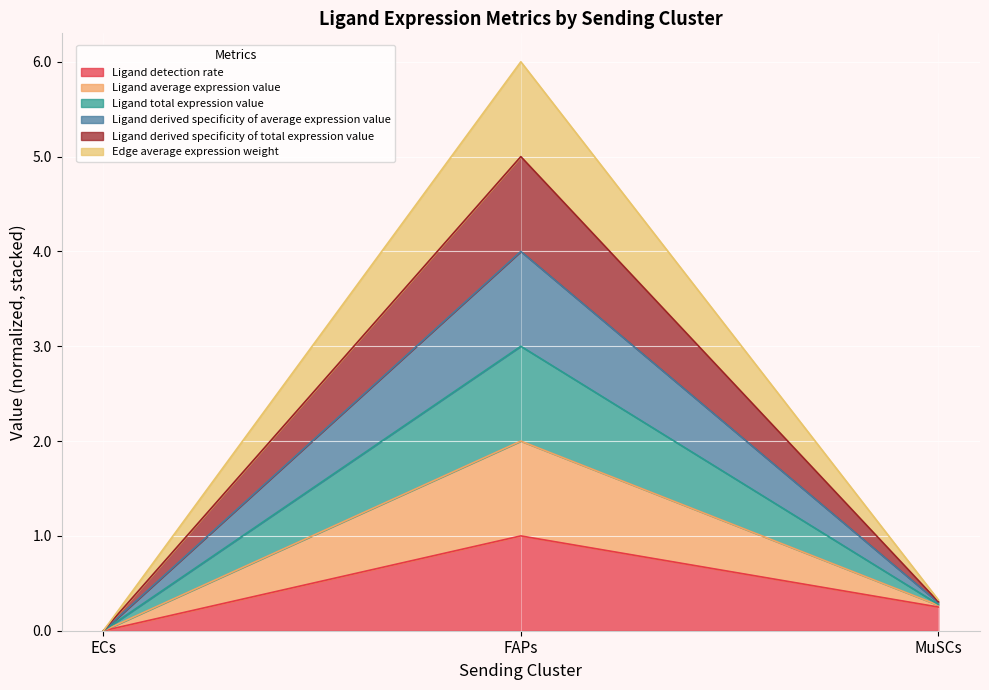

Does the chart display data point markers on the line(s)?

No